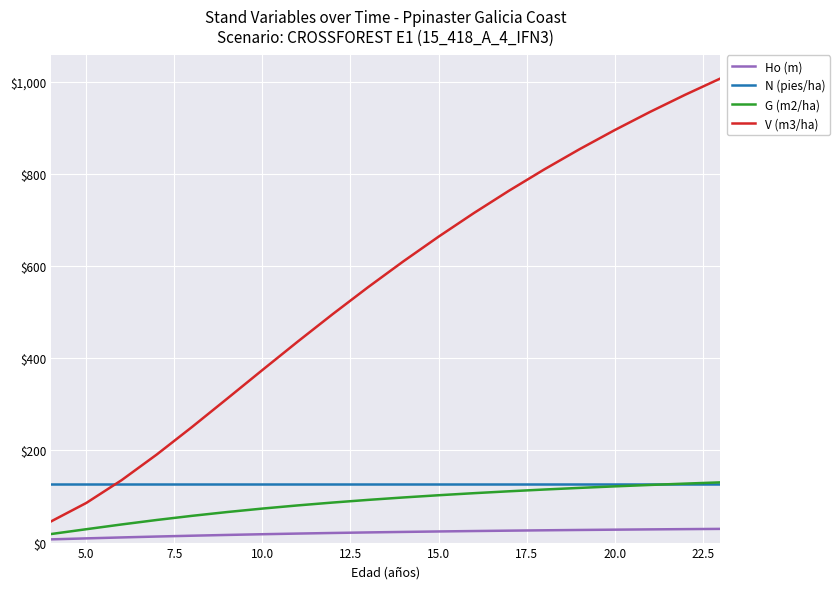

Count the number of data series in this chart.

4